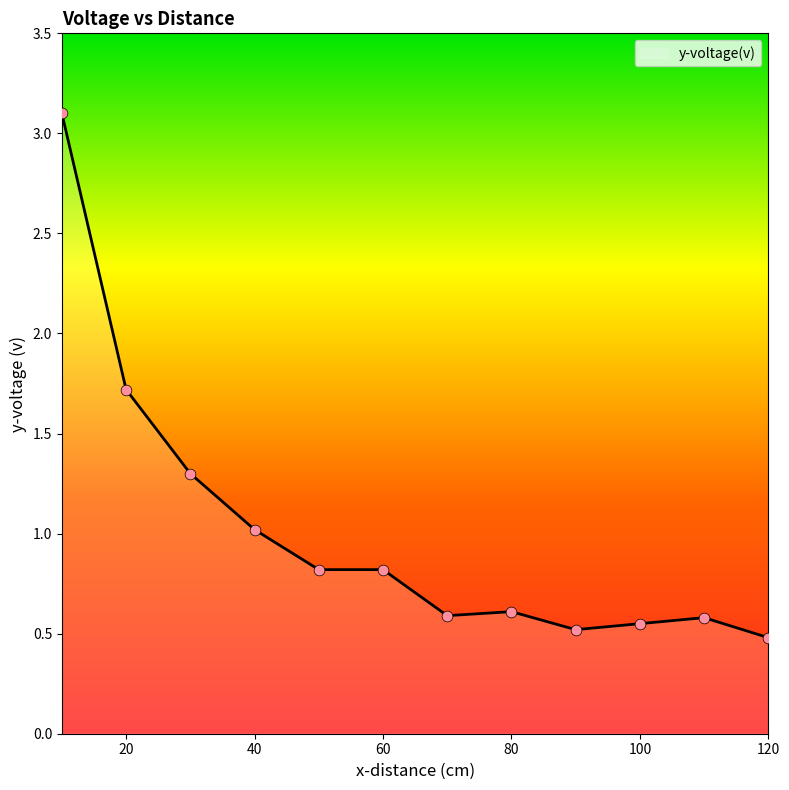

What is the difference between the maximum and minimum values?

2.6